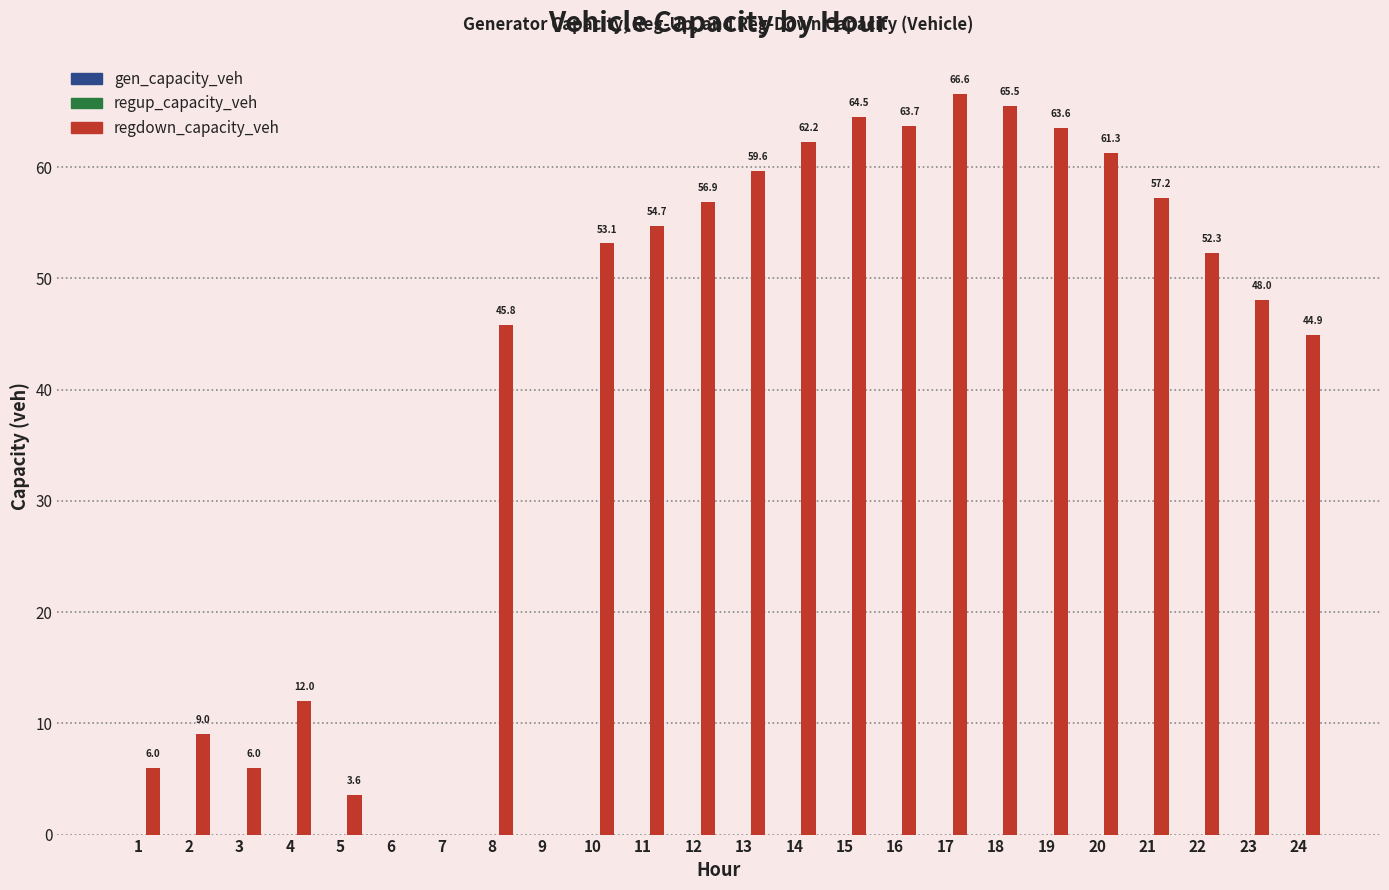

What is the greatest value displayed?

66.6